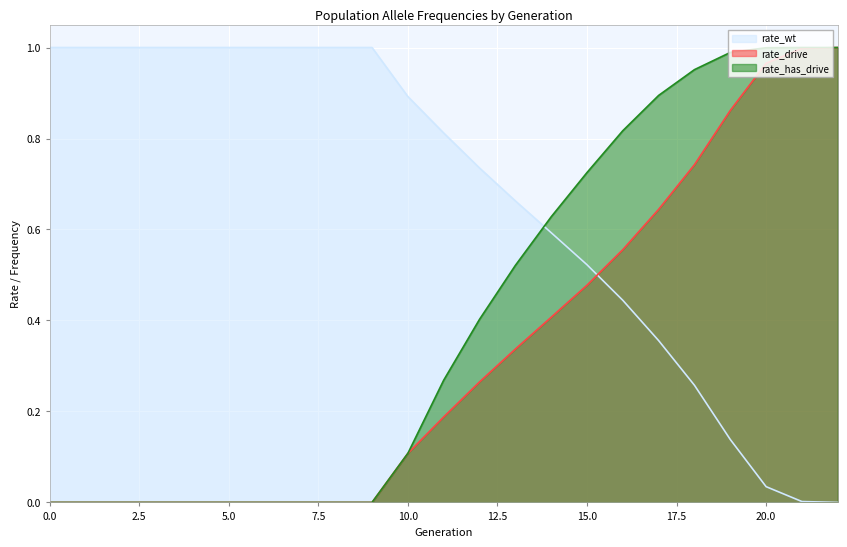

Which series has the largest total across all categories?

rate_wt